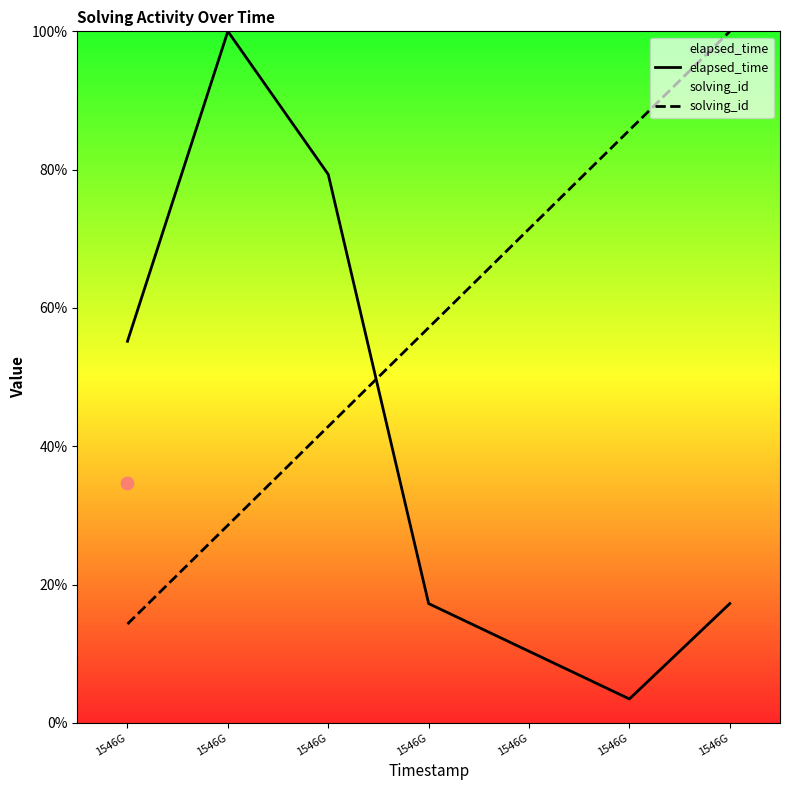

Which series has the largest total across all categories?

solving_id